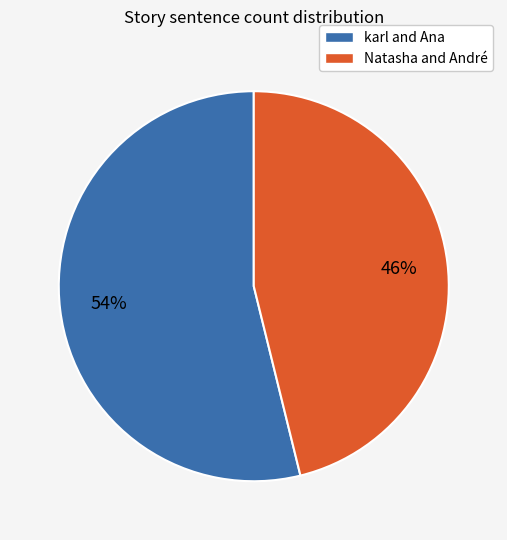

What is the largest slice in the pie chart?

karl and Ana